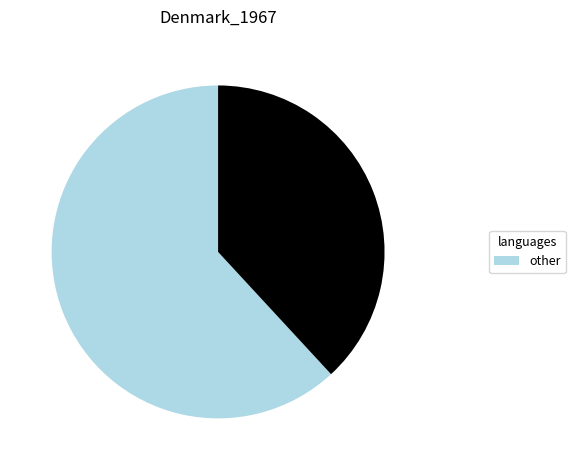

Does any single category account for the majority?

Yes